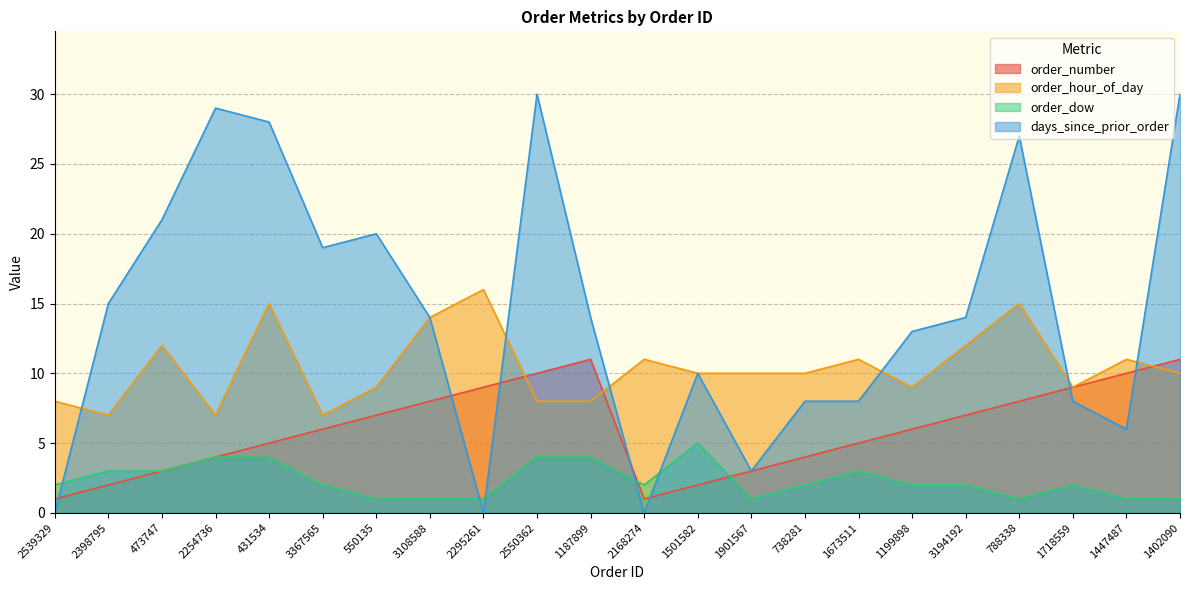

Reading left to right, extract all data points from this chart.

order_number: 2539329=1	2398795=2	473747=3	2254736=4	431534=5	3367565=6	550135=7	3108588=8	2295261=9	2550362=10	1187899=11	2168274=1	1501582=2	1901567=3	738281=4	1673511=5	1199898=6	3194192=7	788338=8	1718559=9	1447487=10	1402090=11
order_hour_of_day: 2539329=8	2398795=7	473747=12	2254736=7	431534=15	3367565=7	550135=9	3108588=14	2295261=16	2550362=8	1187899=8	2168274=11	1501582=10	1901567=10	738281=10	1673511=11	1199898=9	3194192=12	788338=15	1718559=9	1447487=11	1402090=10
order_dow: 2539329=2	2398795=3	473747=3	2254736=4	431534=4	3367565=2	550135=1	3108588=1	2295261=1	2550362=4	1187899=4	2168274=2	1501582=5	1901567=1	738281=2	1673511=3	1199898=2	3194192=2	788338=1	1718559=2	1447487=1	1402090=1
days_since_prior_order: 2539329=0	2398795=15	473747=21	2254736=29	431534=28	3367565=19	550135=20	3108588=14	2295261=0	2550362=30	1187899=14	2168274=0	1501582=10	1901567=3	738281=8	1673511=8	1199898=13	3194192=14	788338=27	1718559=8	1447487=6	1402090=30